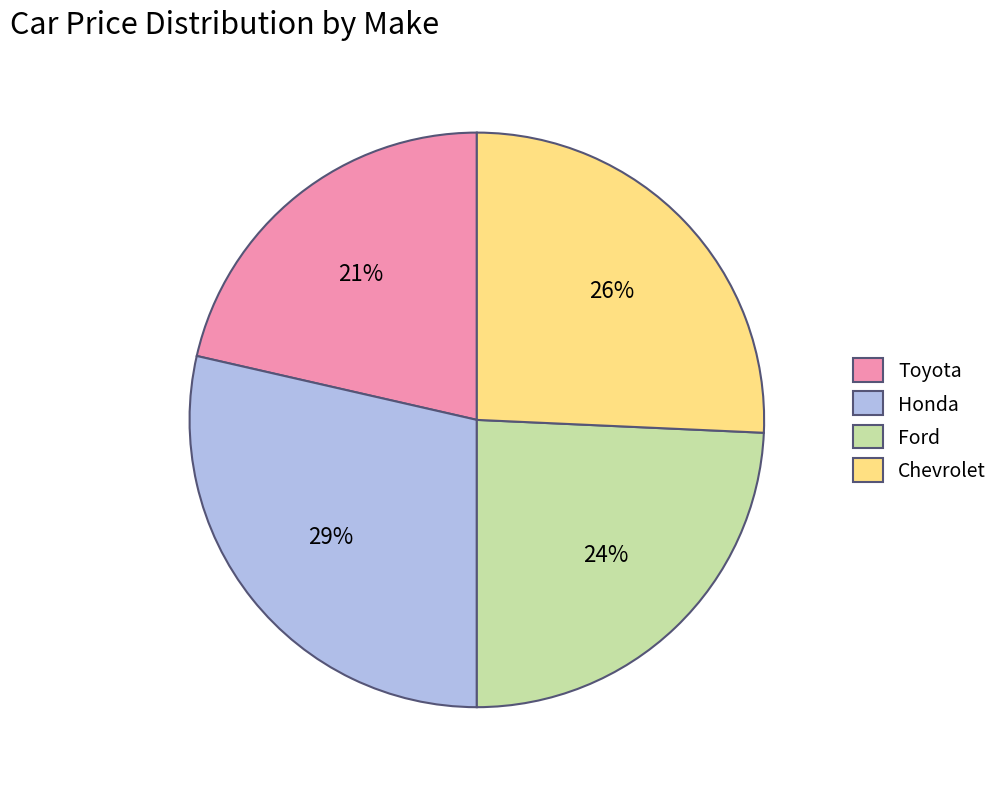

Is Honda the majority of the pie?

No